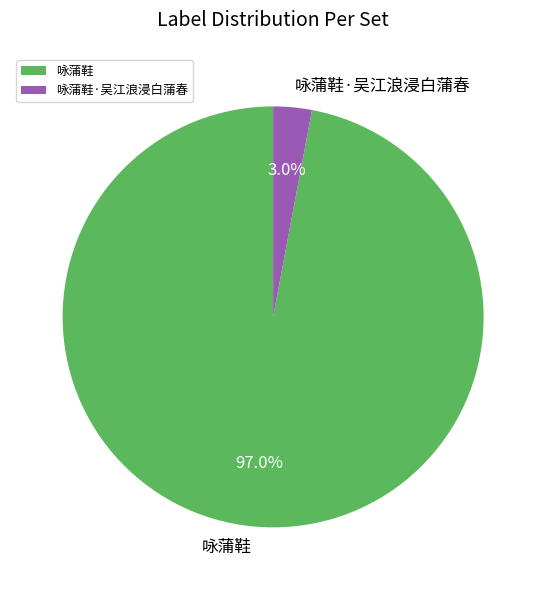

What percentage is NOT represented by 咏蒲鞋·吴江浪浸白蒲春?

97.0%